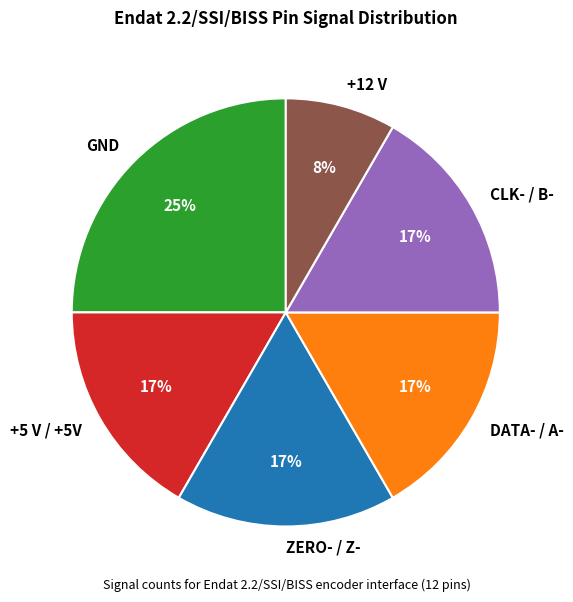

Is there a majority slice in this chart?

No